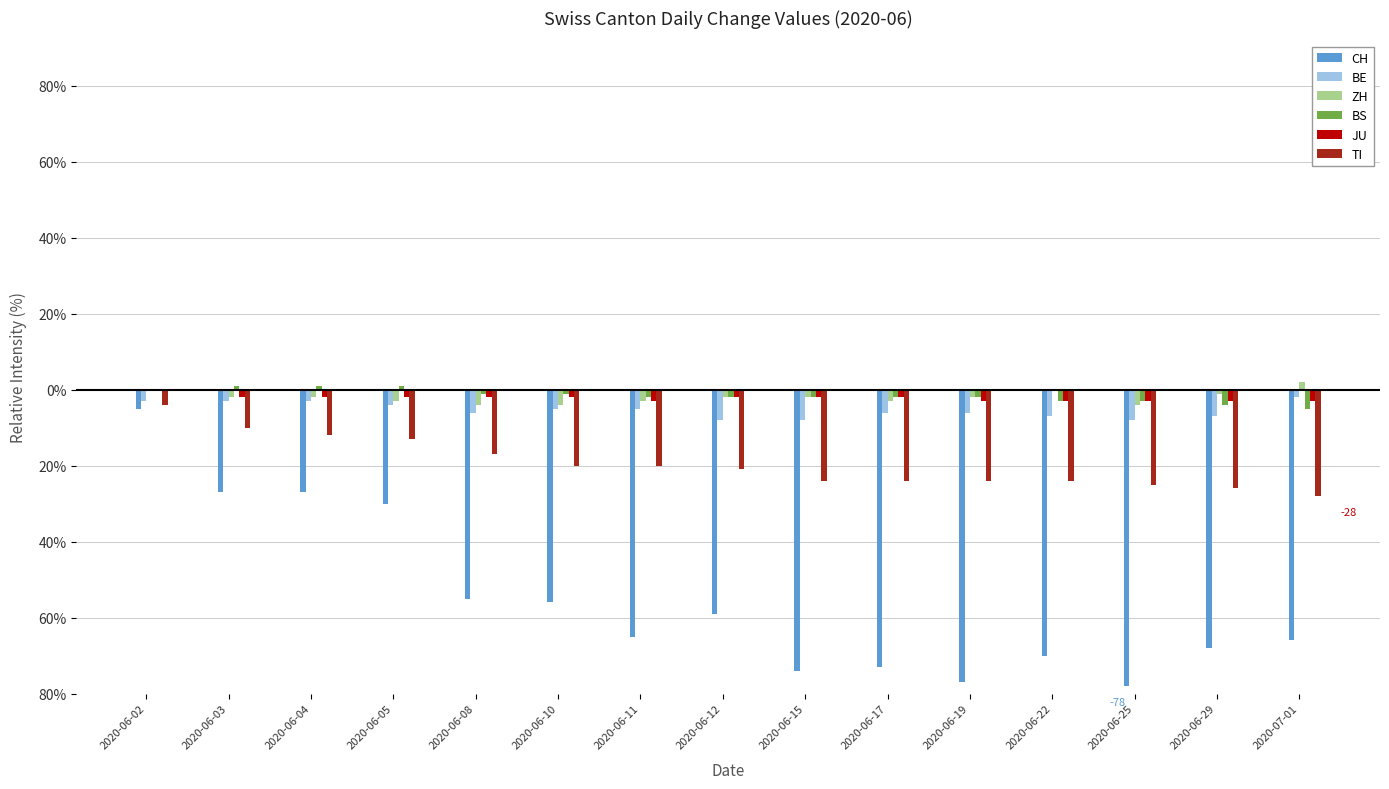

Are the bars grouped side by side (vs. stacked)?

Yes